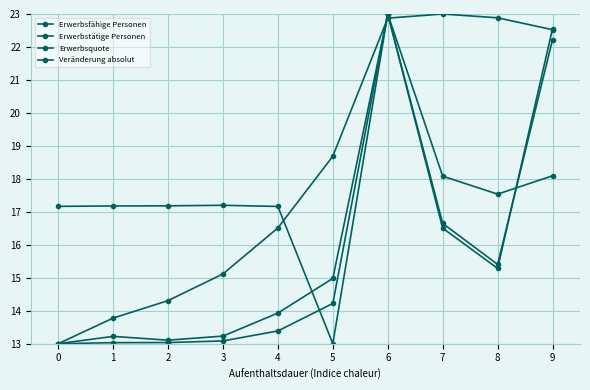

Where do Erwerbsquote and Erwerbsfähige Personen first cross each other?

5 and 6